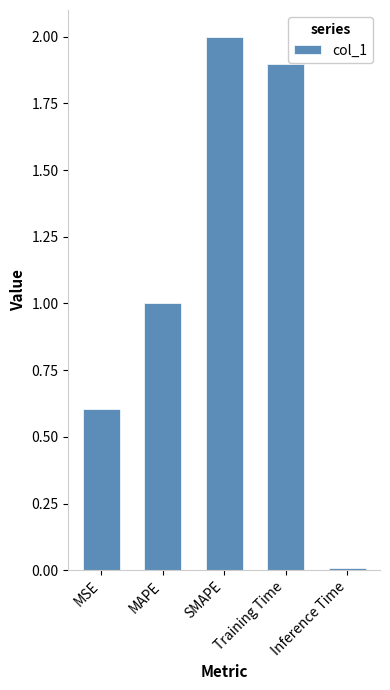

What is the average value?

1.1